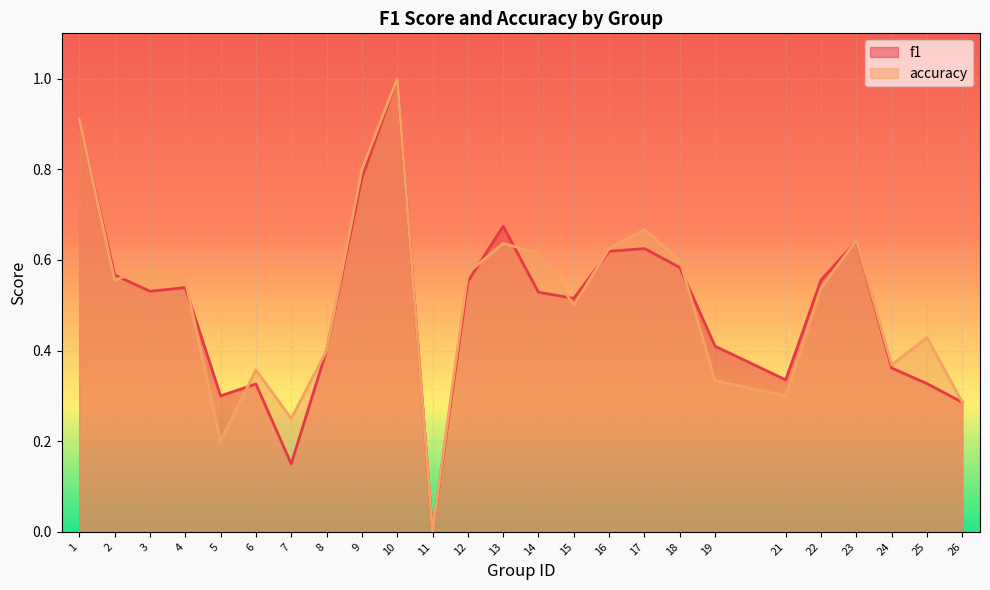

What is the value of the f1 point at the 7th from the left?

0.2